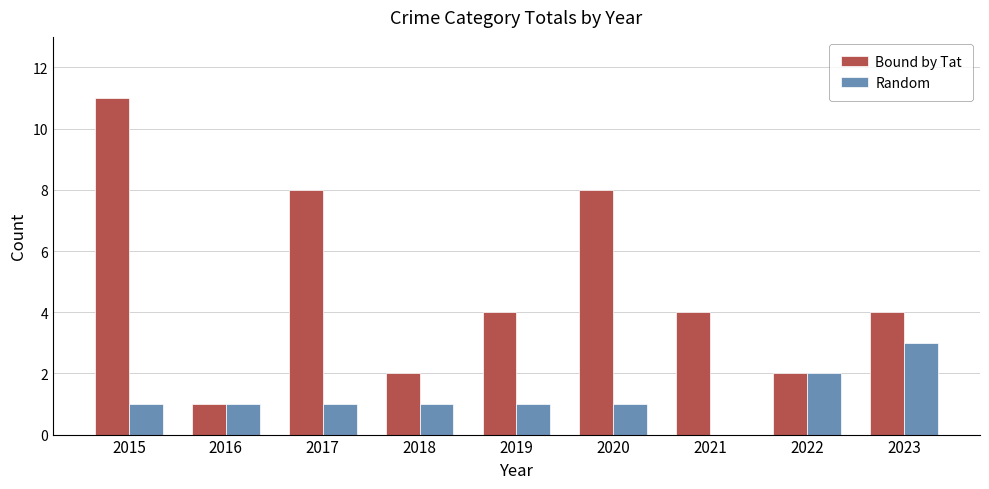

Between 2019 and 2023, which series saw the biggest shift?

Random